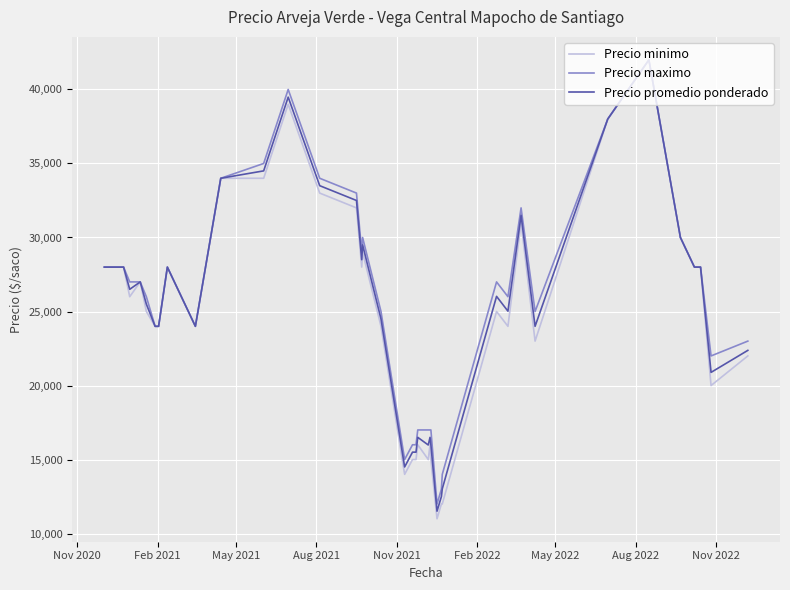

What is the highest value of the Precio promedio ponderado series?

42000